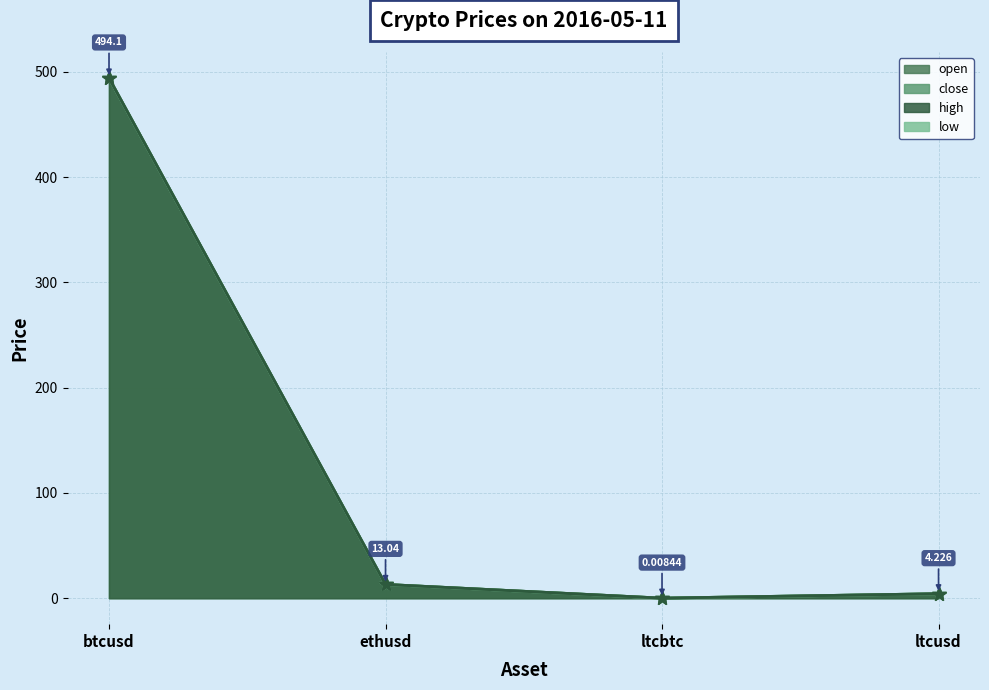

At which label does high reach its minimum?

ltcbtc